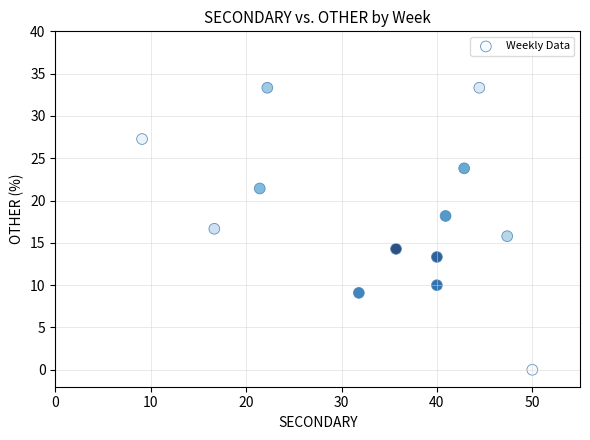

What is the range of X values (max minus min)?

40.9